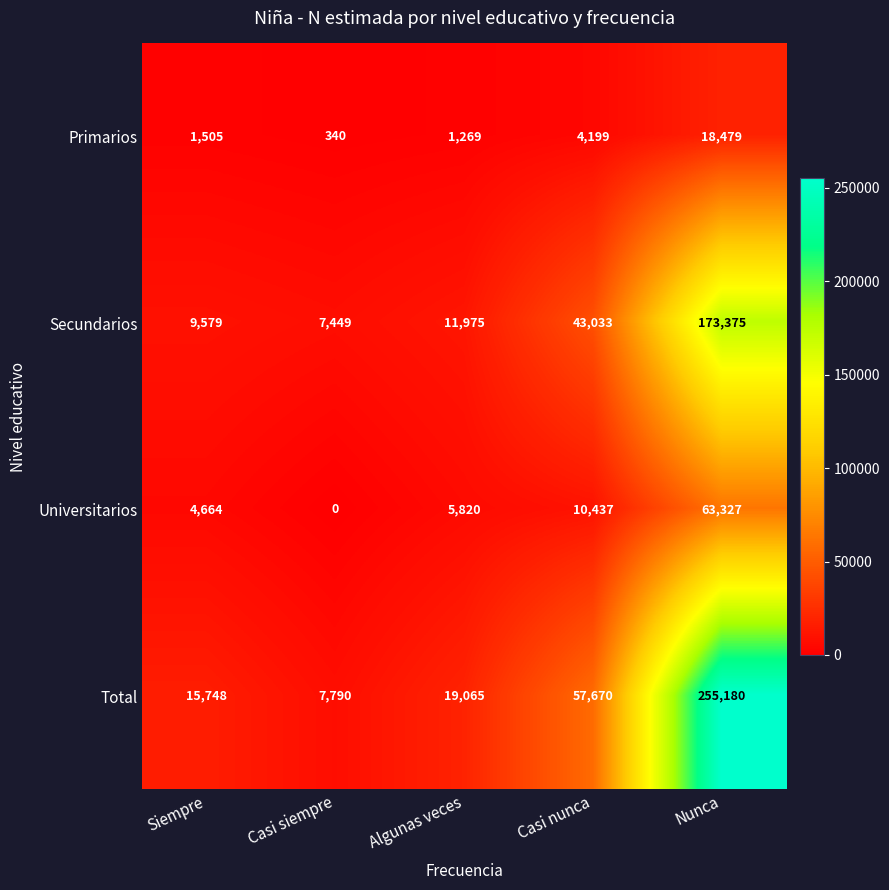

What is the difference between the second highest and minimum values in the Secundarios series?

35584